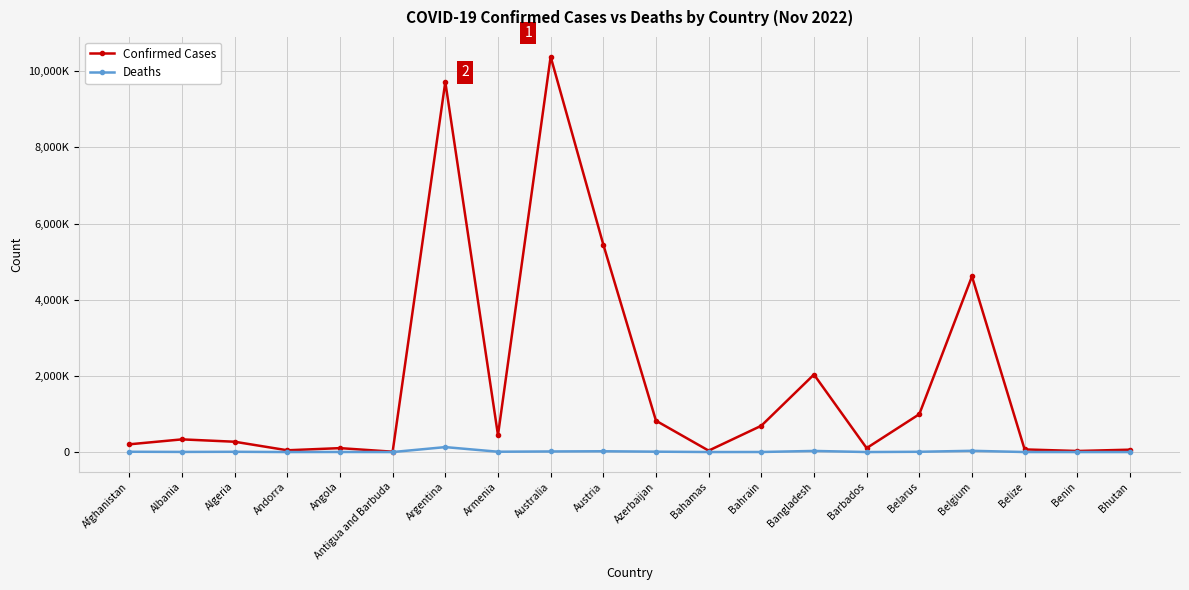

Is the value of Confirmed Cases at Australia greater than the value of Deaths at Algeria?

Yes